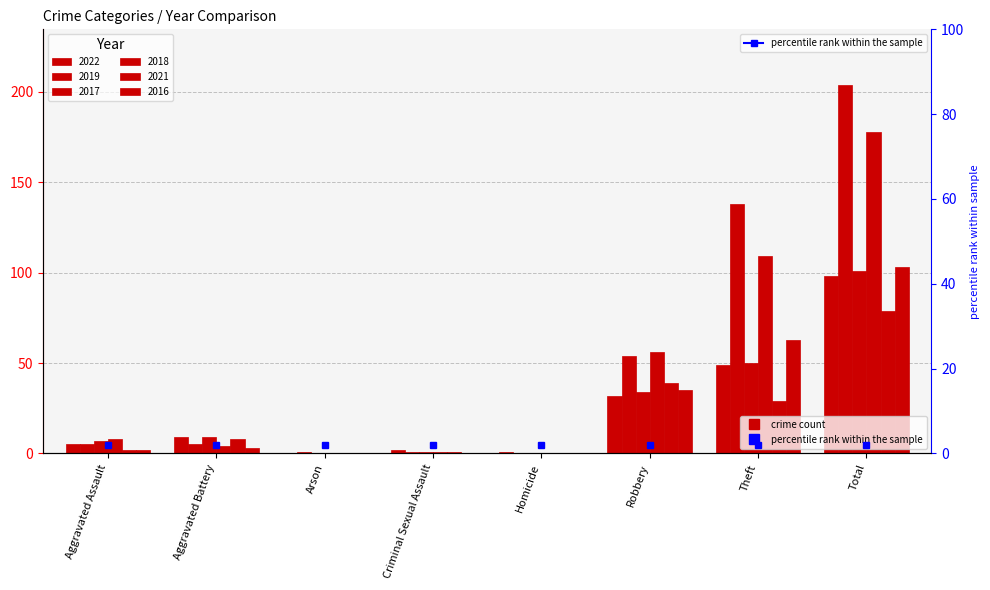

How many data points in 2021 are above 8?

3